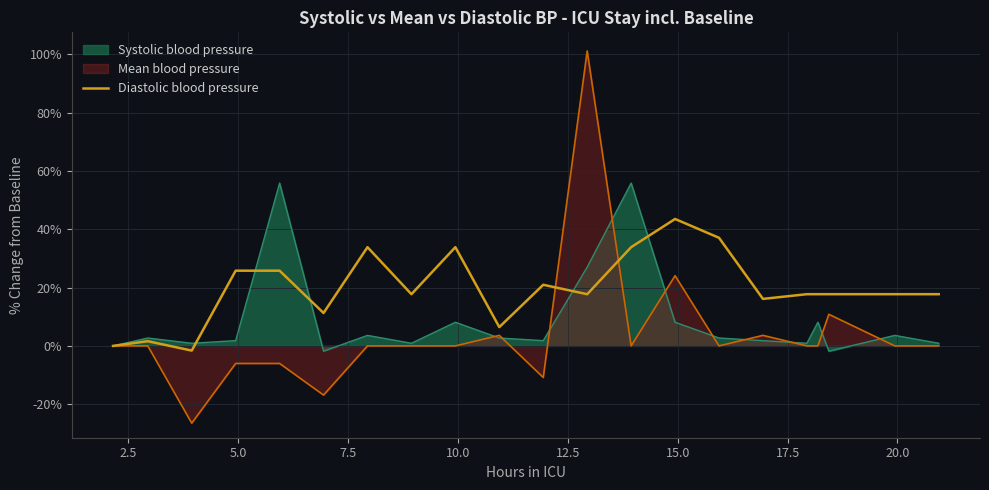

Rank the series by their average value, from lowest to highest.

Mean blood pressure, Systolic blood pressure, Diastolic blood pressure